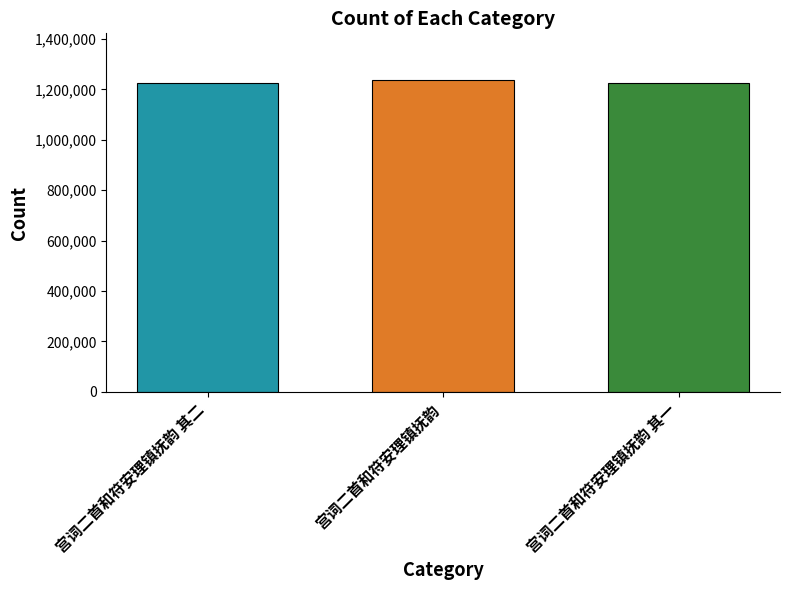

What is the greatest value displayed?

1237172